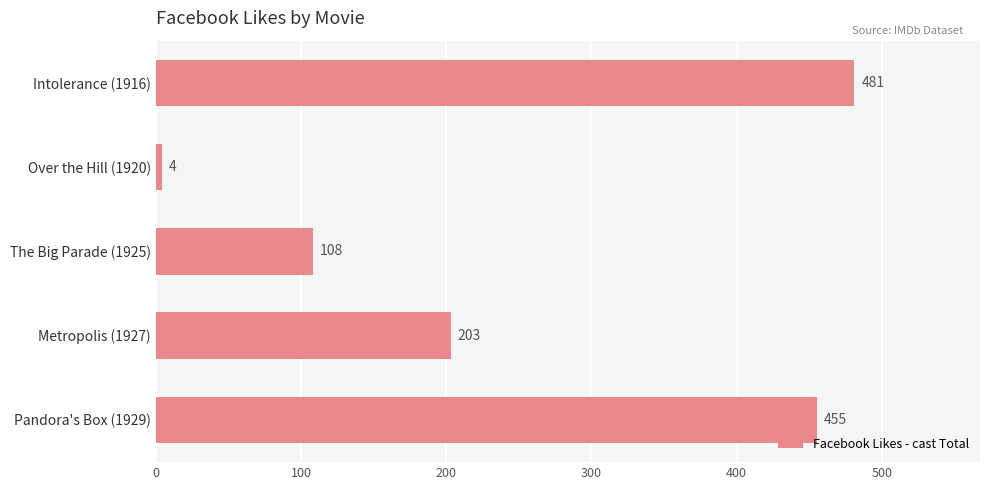

What is the sum of the values at Intolerance (1916) and Over the Hill (1920)?

485